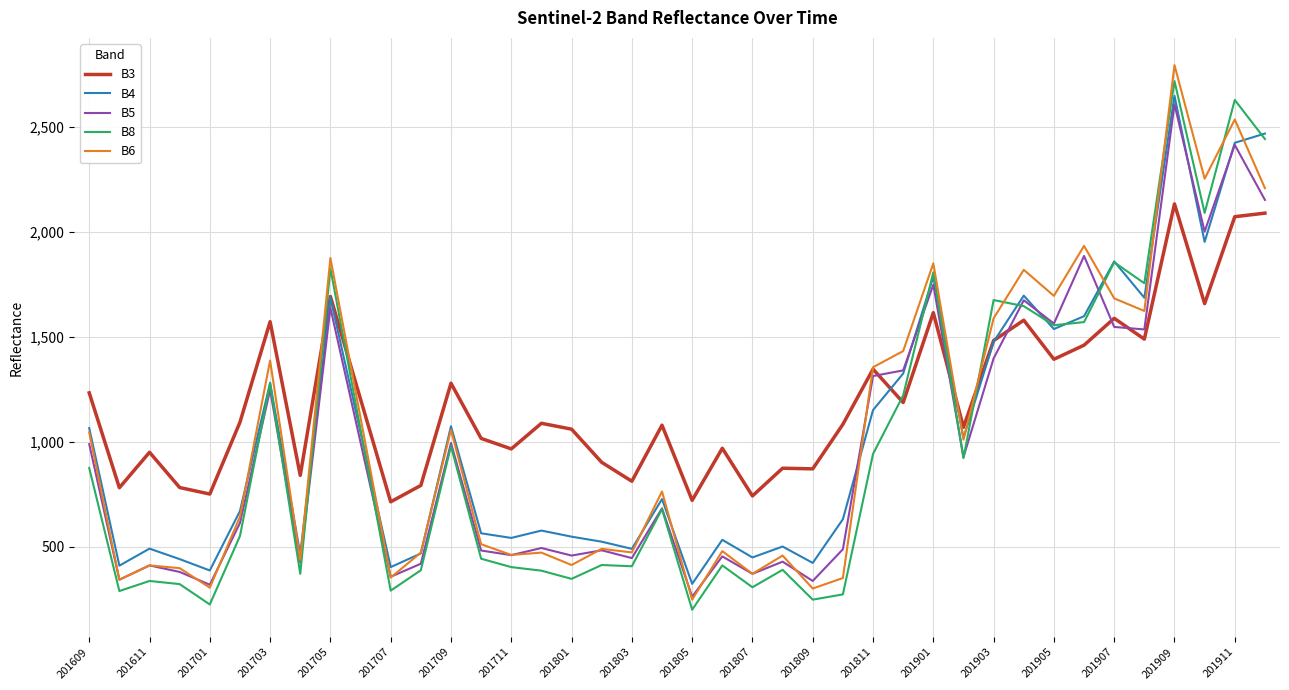

True or false: B6 and B5 cross at least once.

True